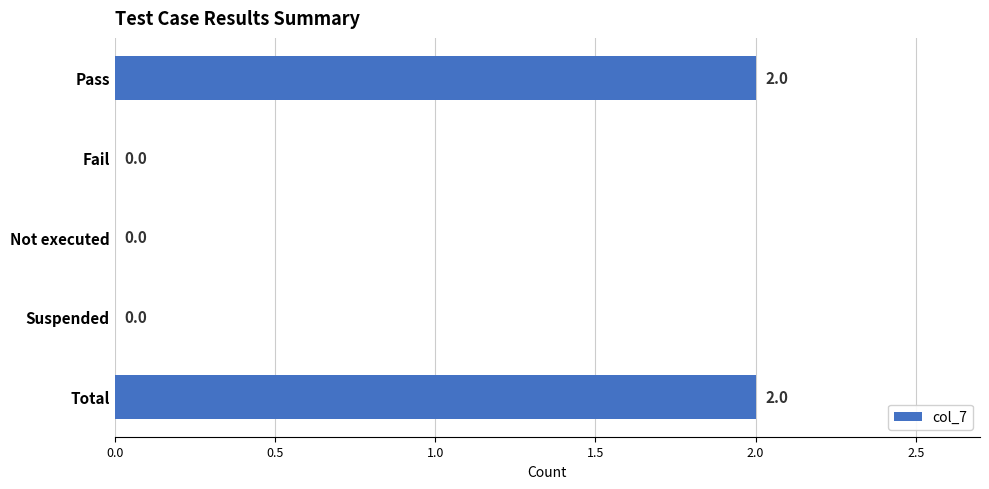

Which has a higher value, Total or Suspended?

Total